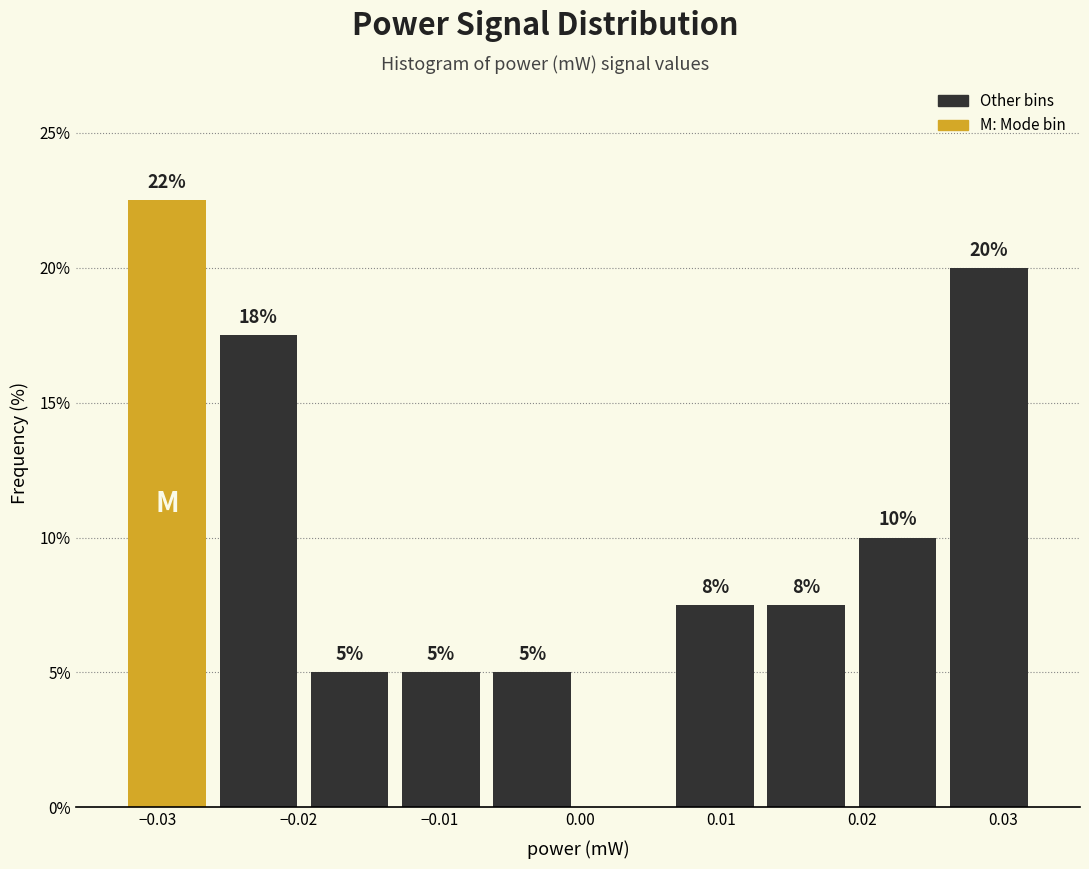

Which range on the x-axis has the tallest bar?

-0.033 to -0.026